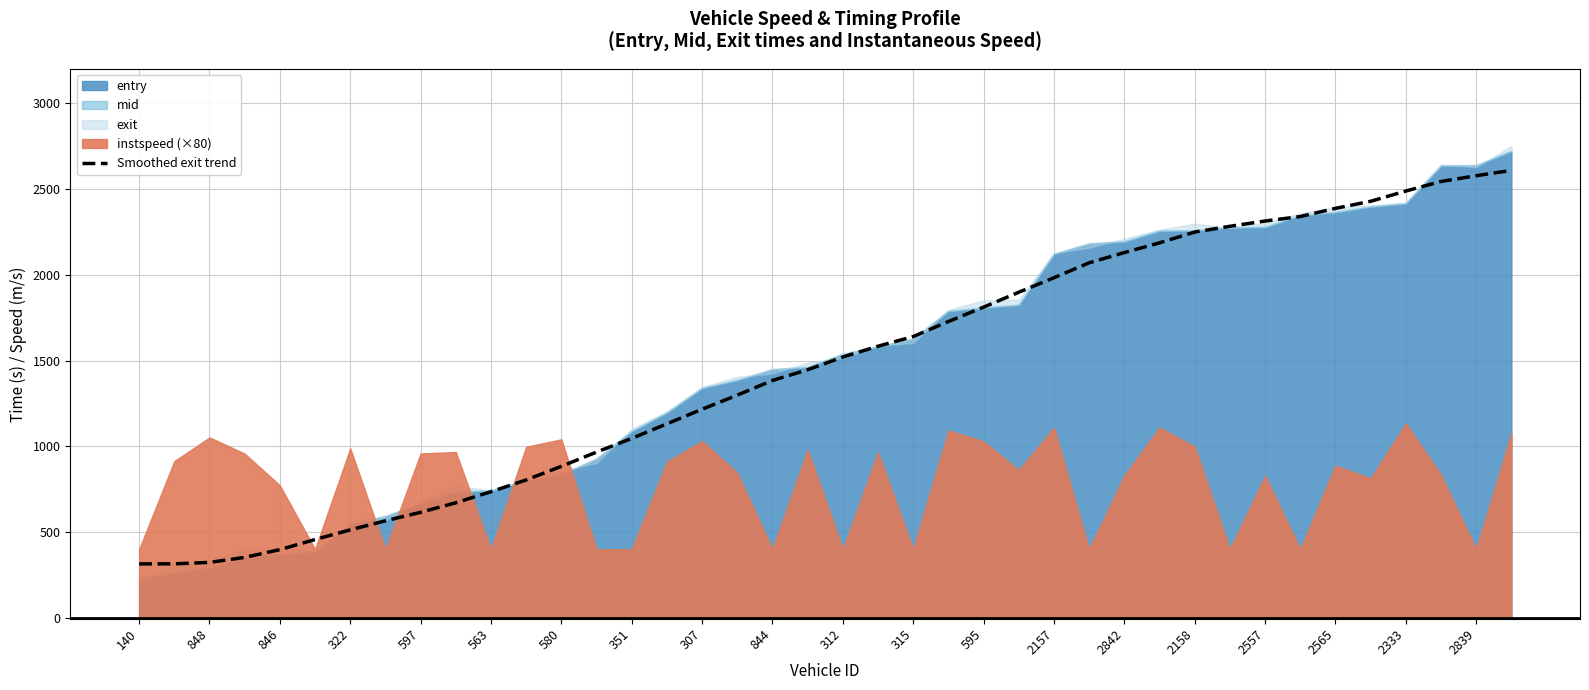

Is it true that Smoothed exit trend equals 513.1 at 322?

True